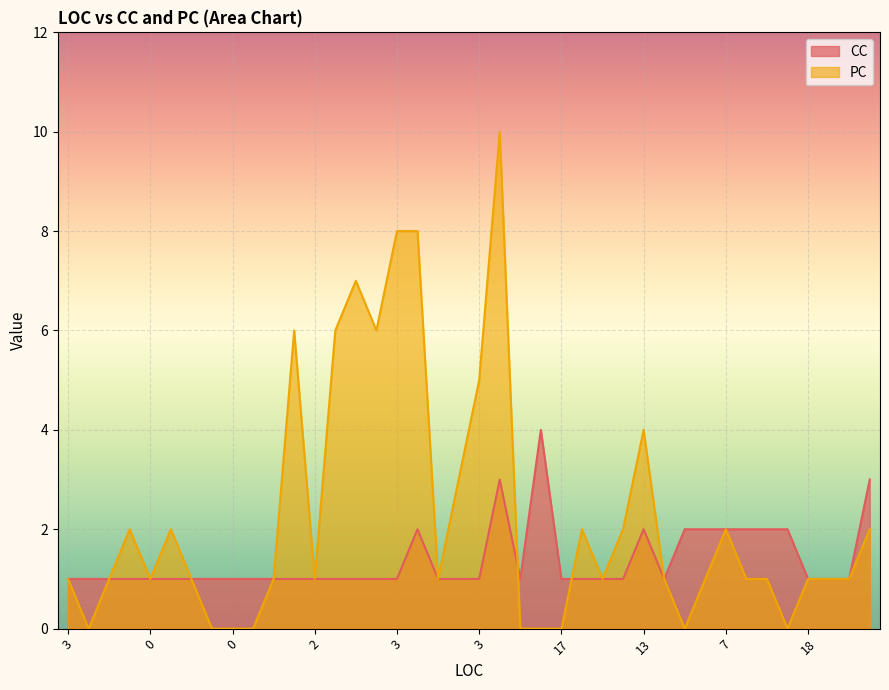

What is the difference between the second highest and second lowest values in the CC series?

2